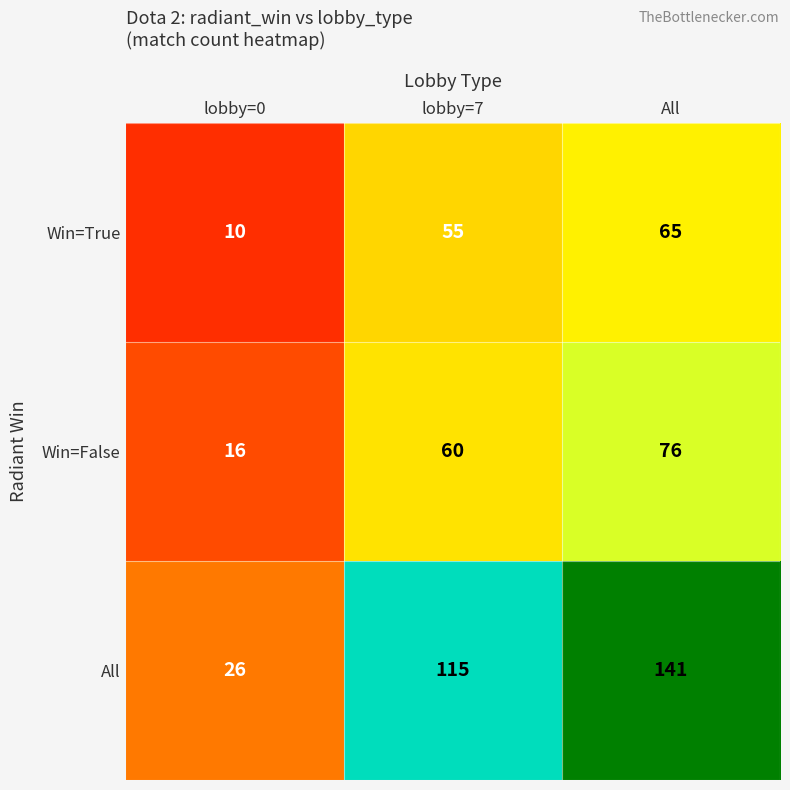

Which category has the highest value in the Win=False series?

All